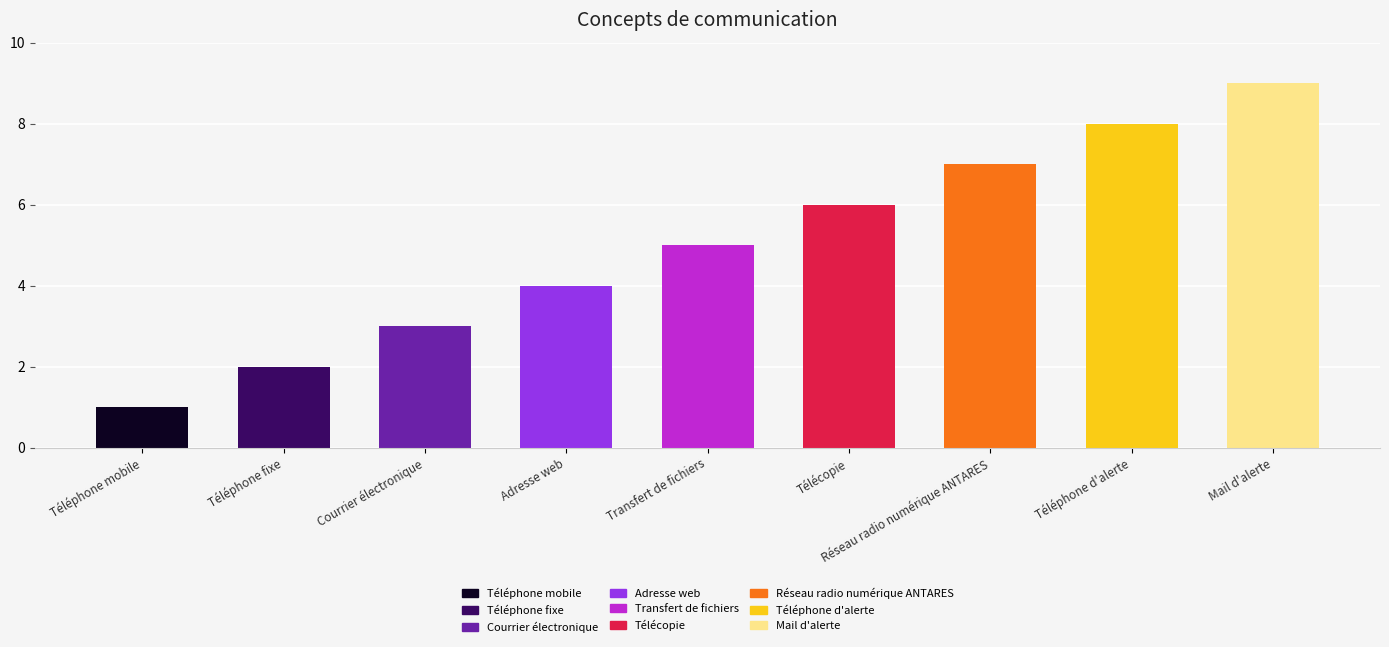

Which label corresponds to the largest value in the chart?

Mail d'alerte